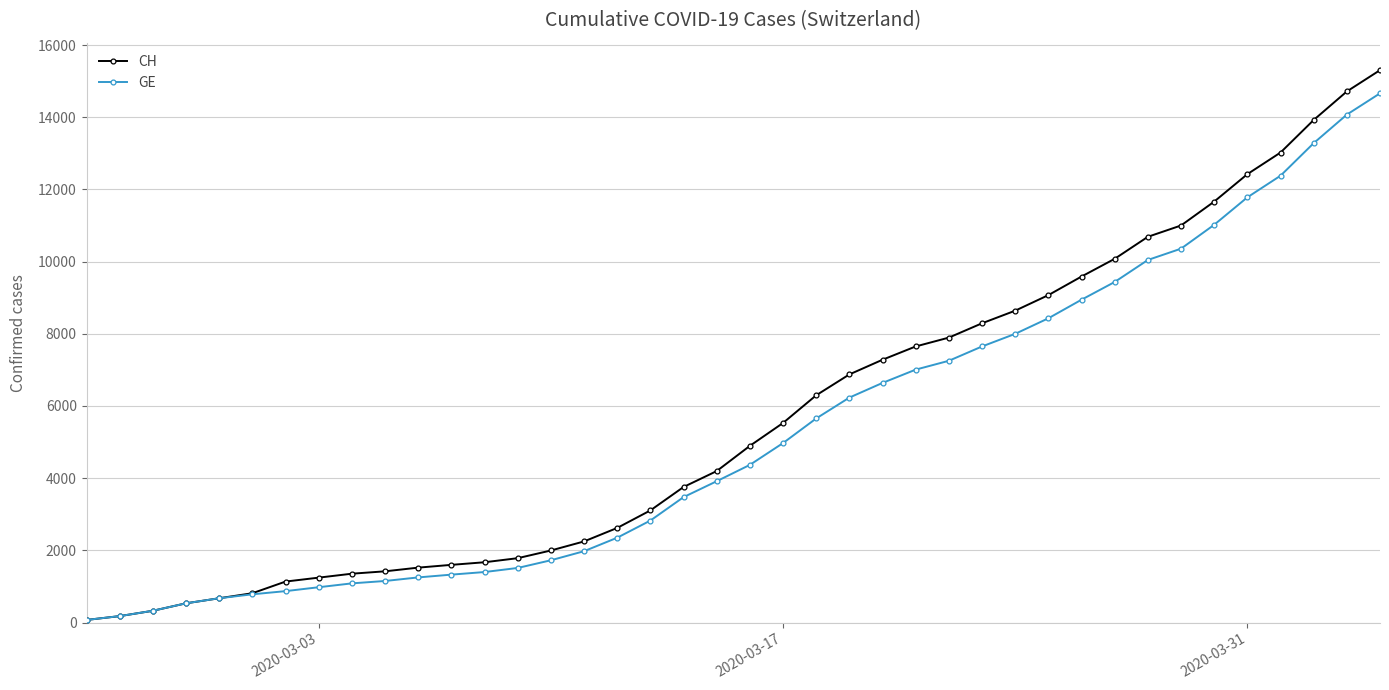

List the series in order of their overall mean, lowest first.

GE, CH